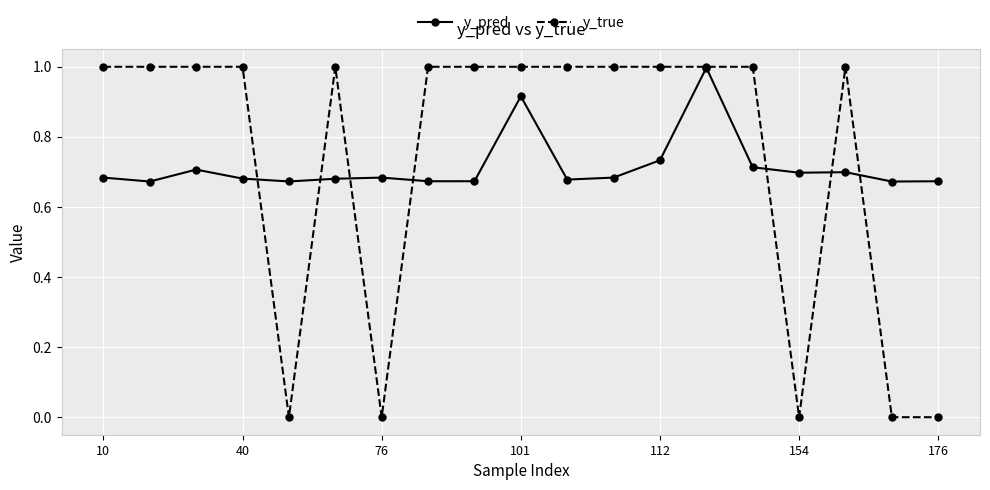

Count the number of data series in this chart.

2